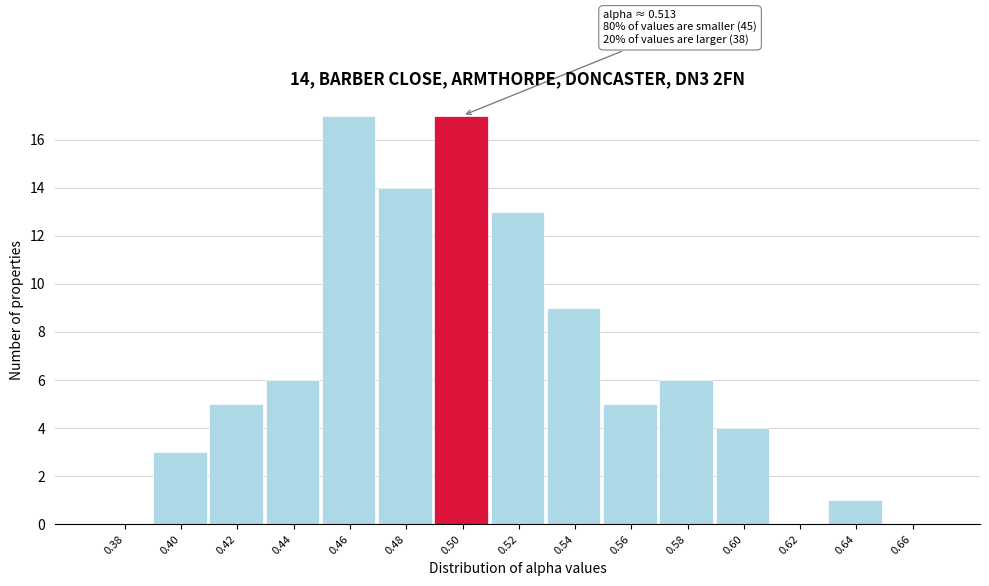

Reading left to right, transcribe all the data shown in this chart.

0.38=0	0.40=3	0.42=5	0.44=6	0.46=17	0.48=14	0.50=17	0.52=13	0.54=9	0.56=5	0.58=6	0.60=4	0.62=0	0.64=1	0.66=0